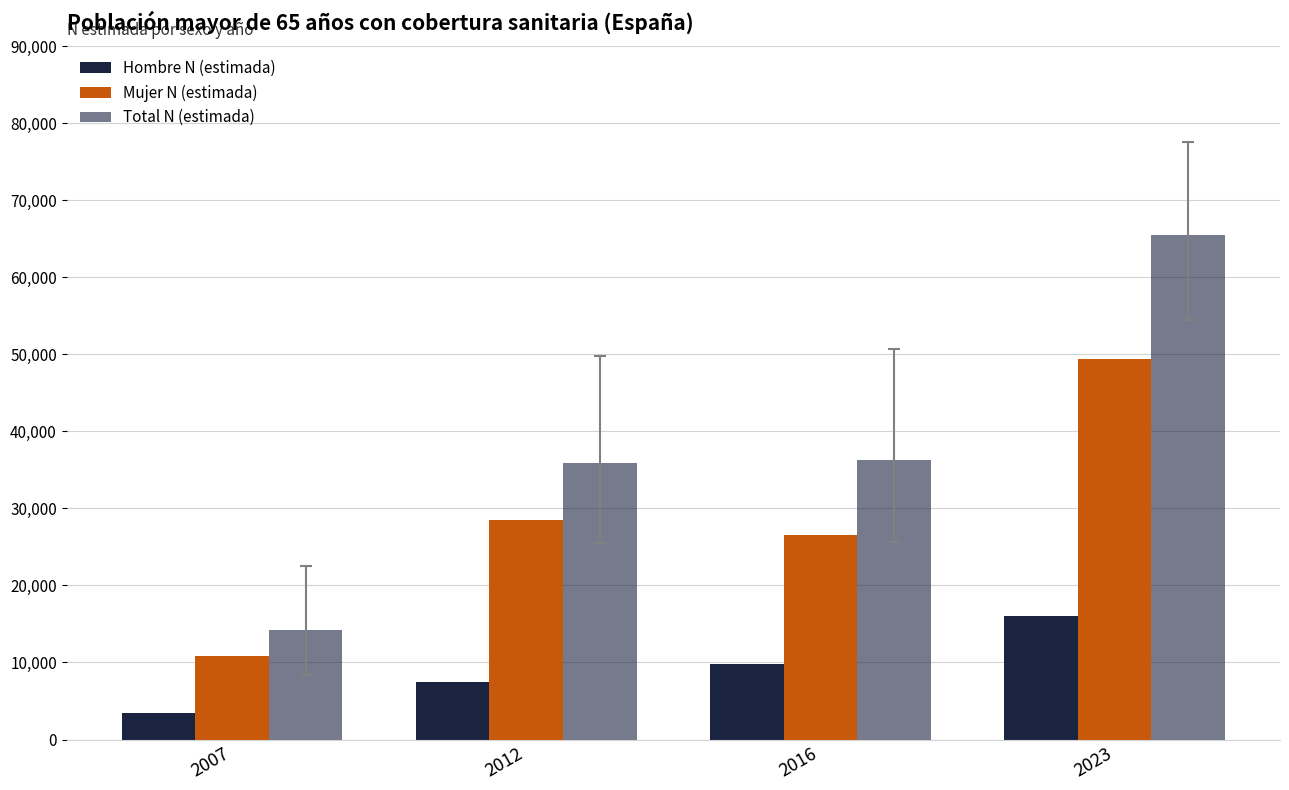

What is the approximate value of Total N (estimada) at 2023, to the nearest 10?

65540